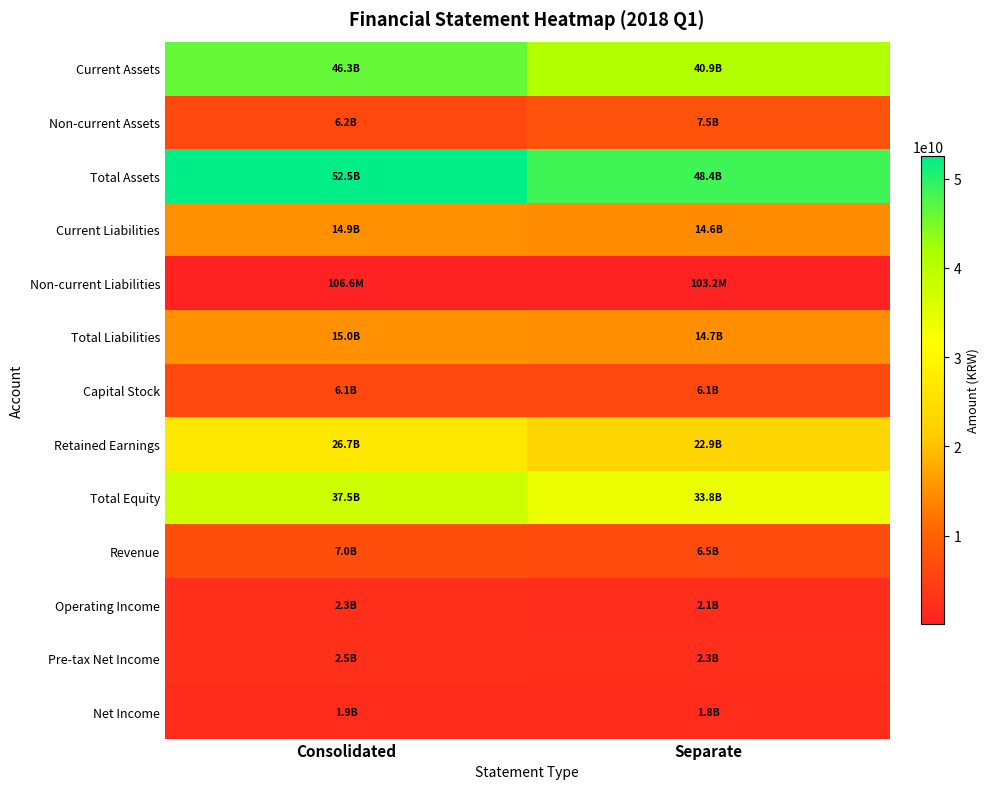

Which series has the largest total across all categories?

Total Assets